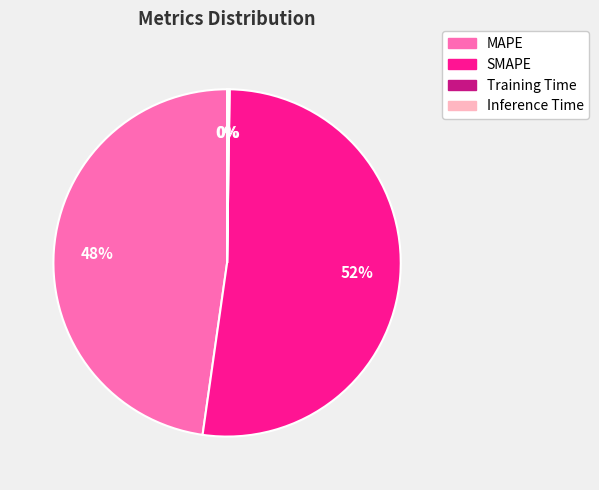

To the nearest percent, what percentage of the pie is SMAPE?

52%